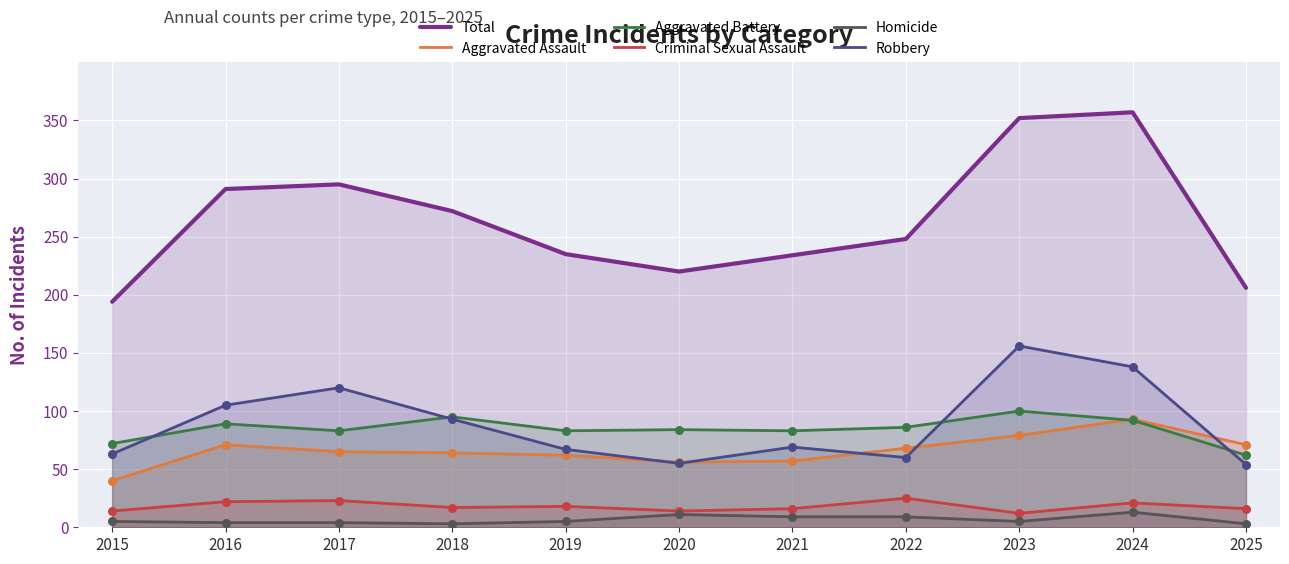

Which series has the widest spread of Y values?

Total